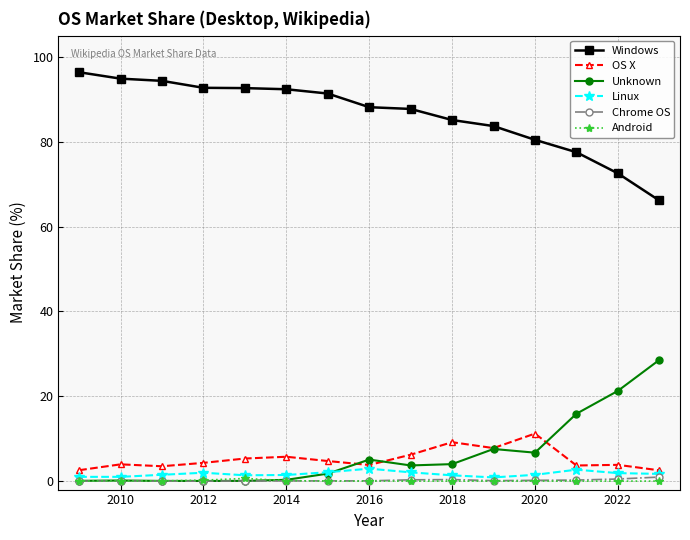

True or false: Chrome OS and Windows intersect in this chart.

False